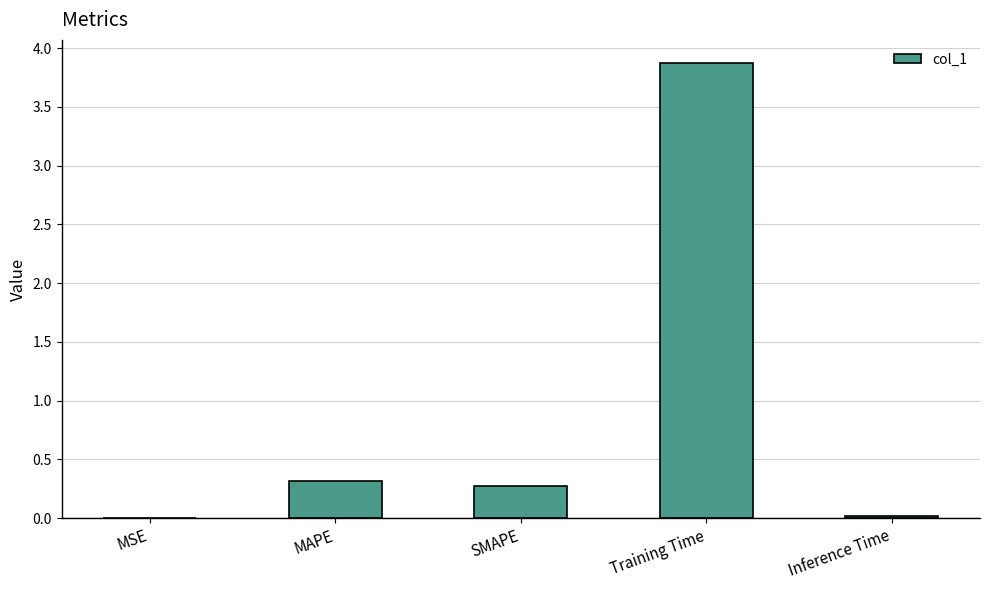

Which category has the highest value across all series?

Training Time